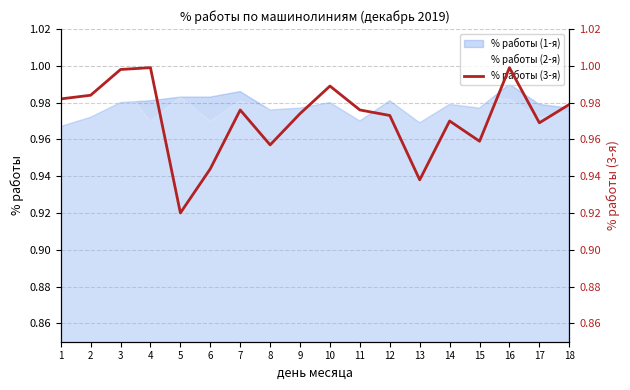

At which label is the value closest to 0?

5